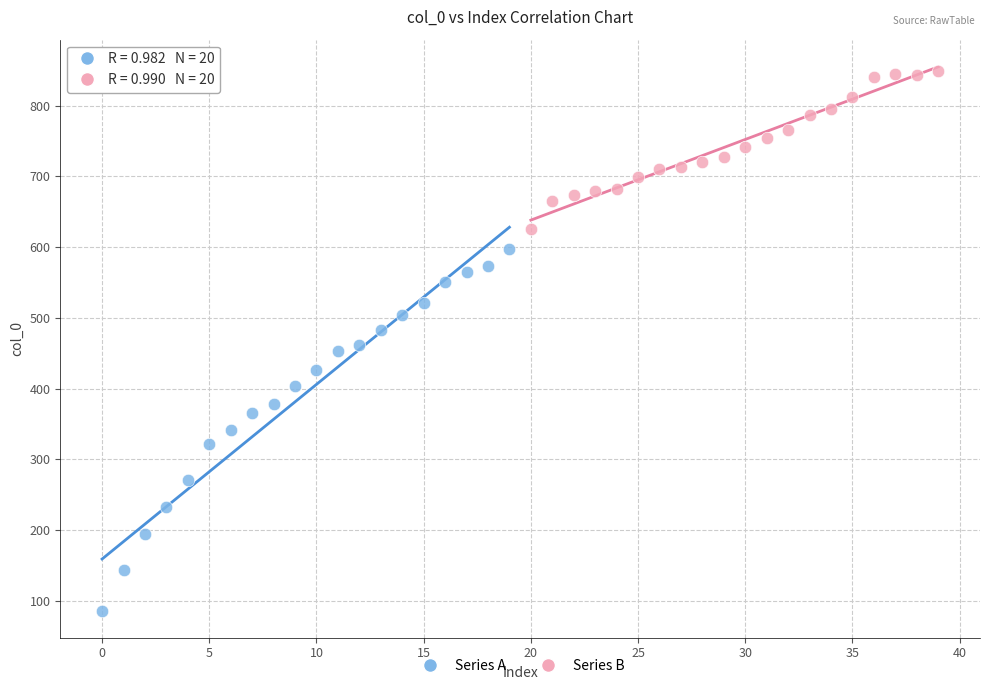

Which series has the largest Y range (max minus min)?

Series A